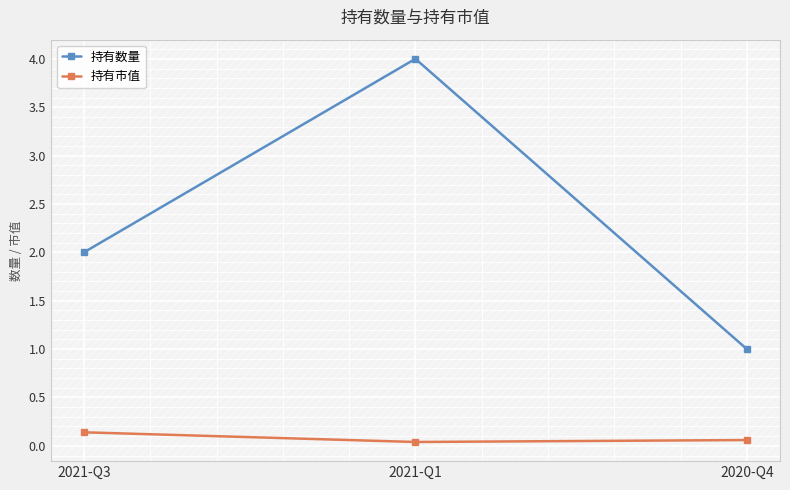

At which category is the sum across all series the highest?

2021-Q1